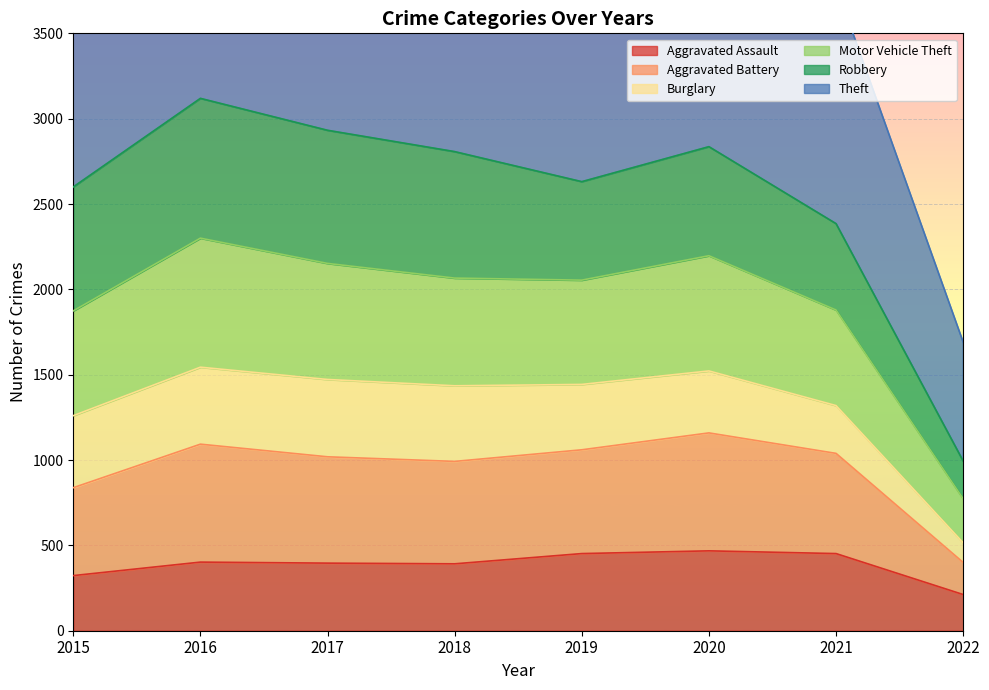

Which has a higher value, 2015 or 2022?

2015